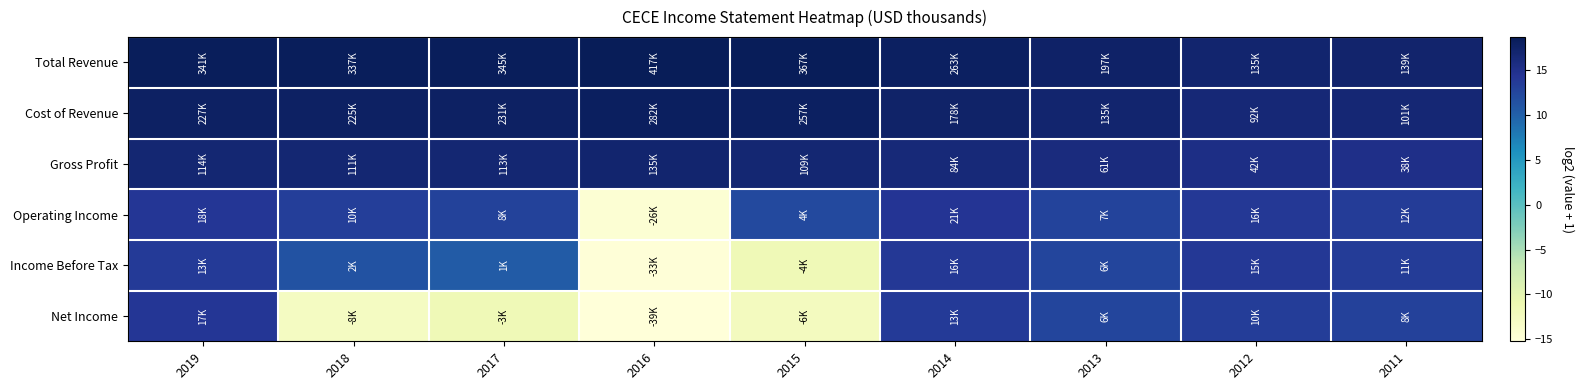

What is the spread (max minus min) of values at 2018?

31.2